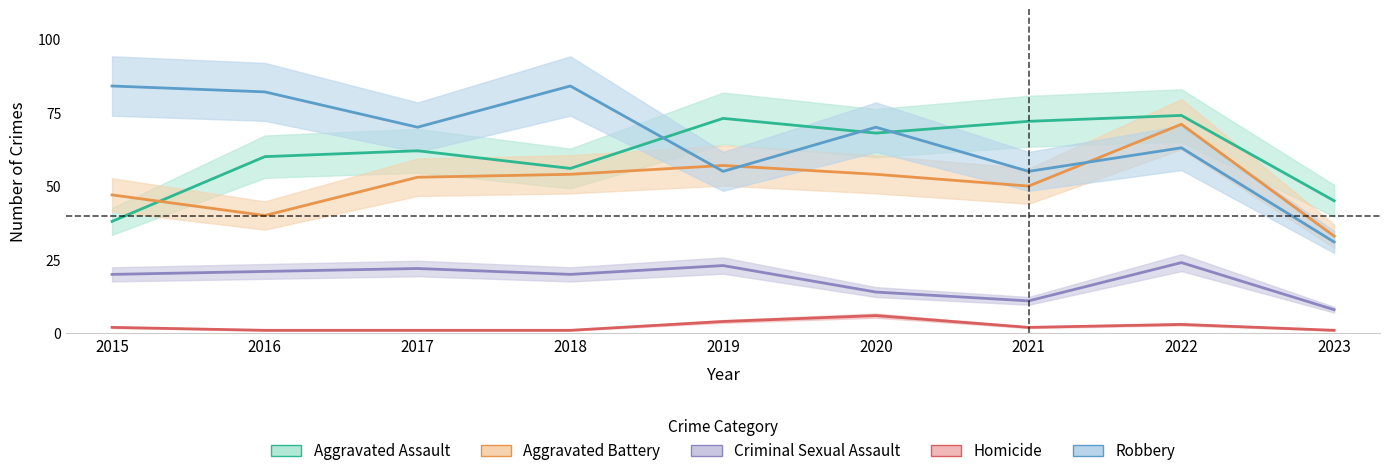

What is the difference between the second highest and minimum values in the Robbery series?

53